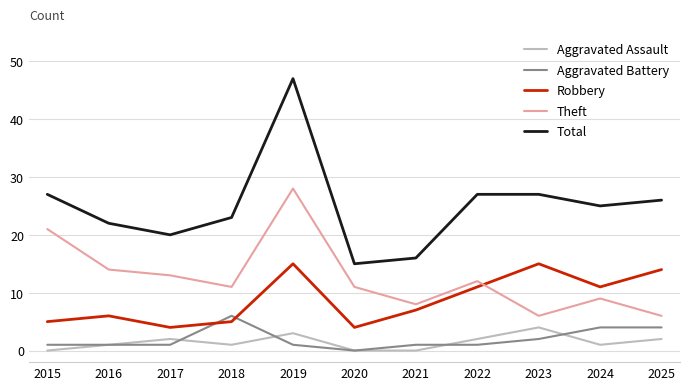

At which category does Aggravated Assault reach its first local peak?

2017